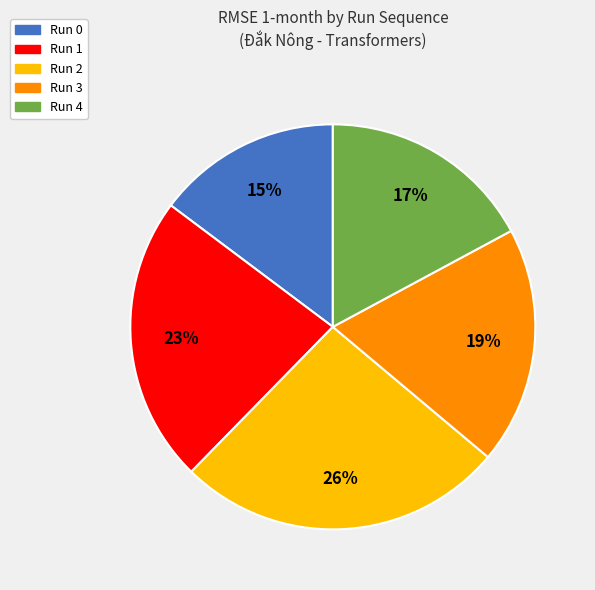

Rank the categories by value from highest to lowest.

Run 2, Run 1, Run 3, Run 4, Run 0